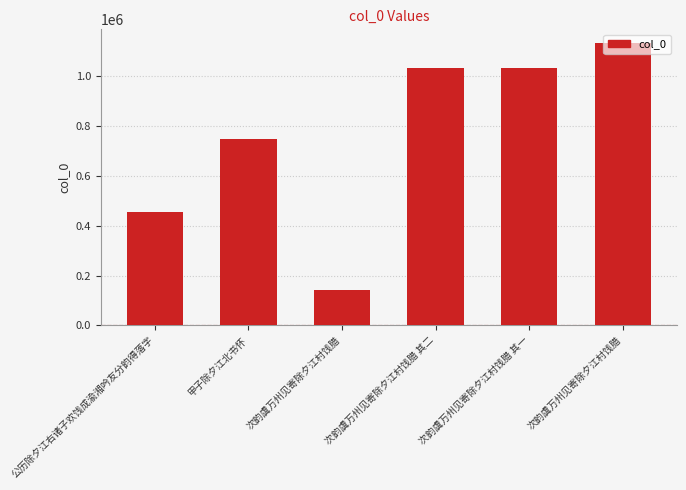

How many bars are there in total?

6